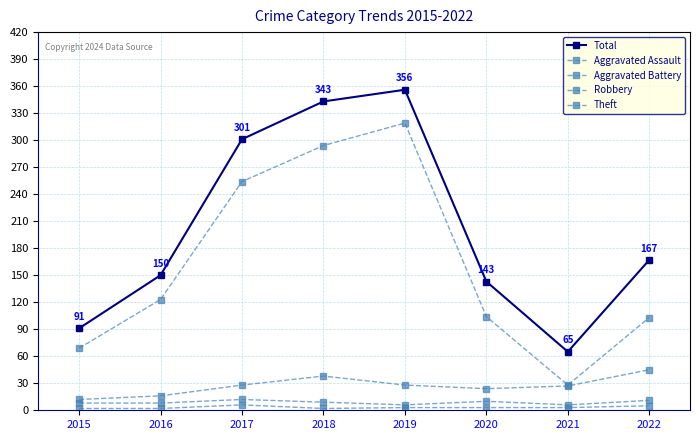

True or false: Aggravated Battery and Theft intersect in this chart.

False